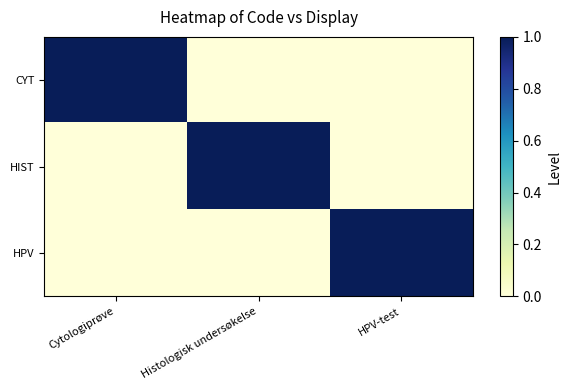

What is the difference between the highest and lowest values at Cytologiprøve?

1